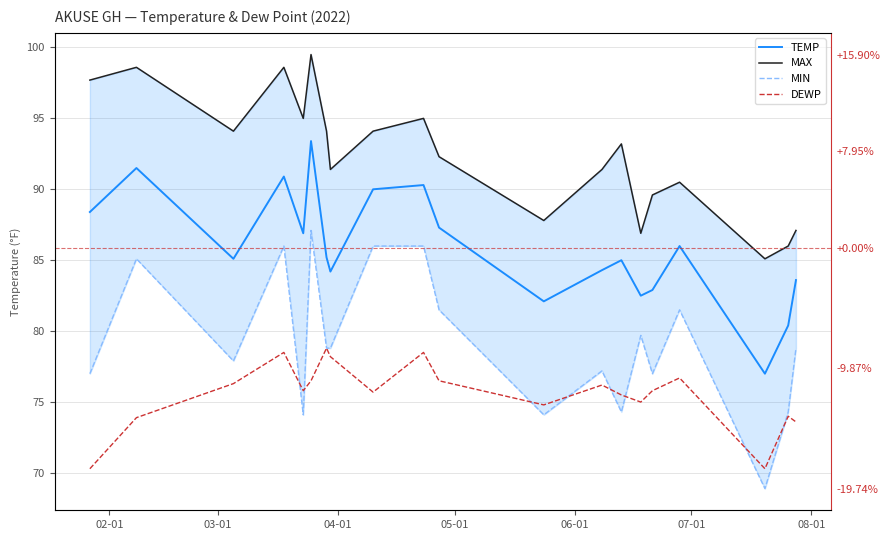

What are all the series names shown in the legend?

TEMP, MAX, MIN, DEWP